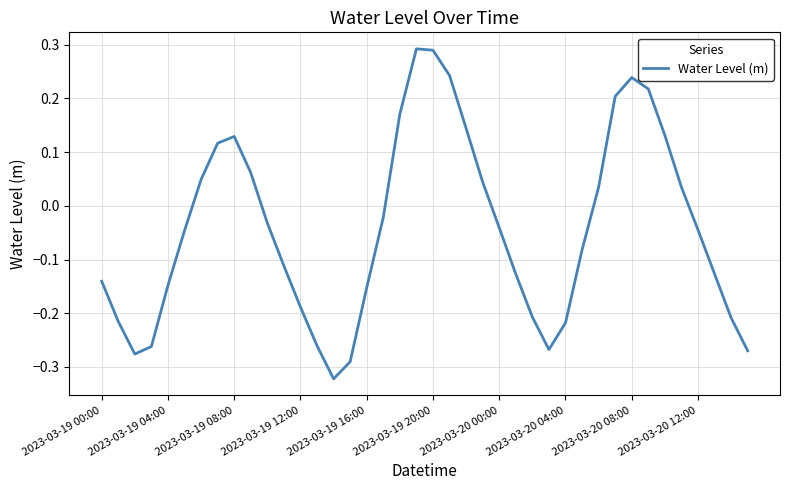

What is the difference between the maximum and minimum values?

0.6